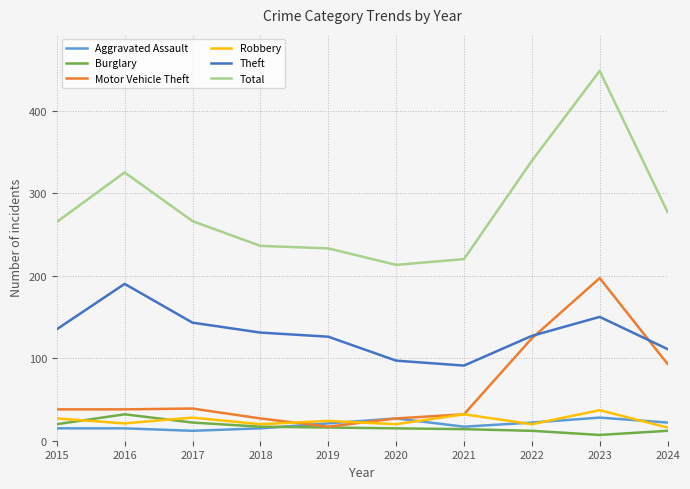

Which series has the largest total across all categories?

Total